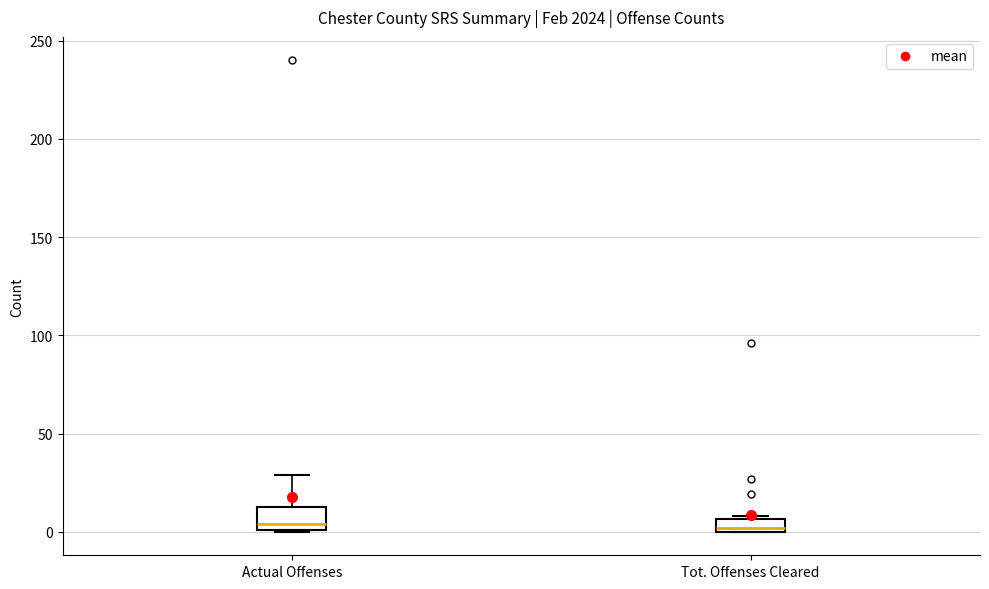

Which box is the tallest, from its lower edge to its upper edge?

Actual Offenses